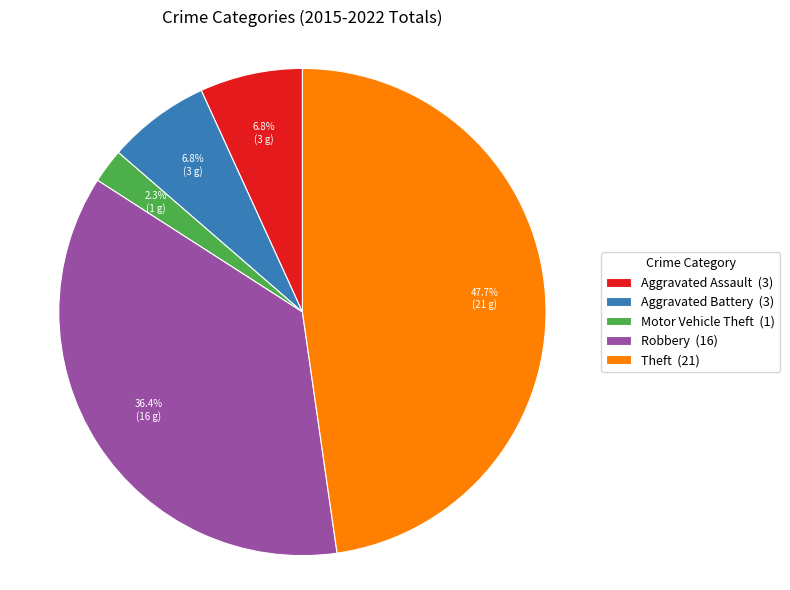

Does any single category account for the majority?

No